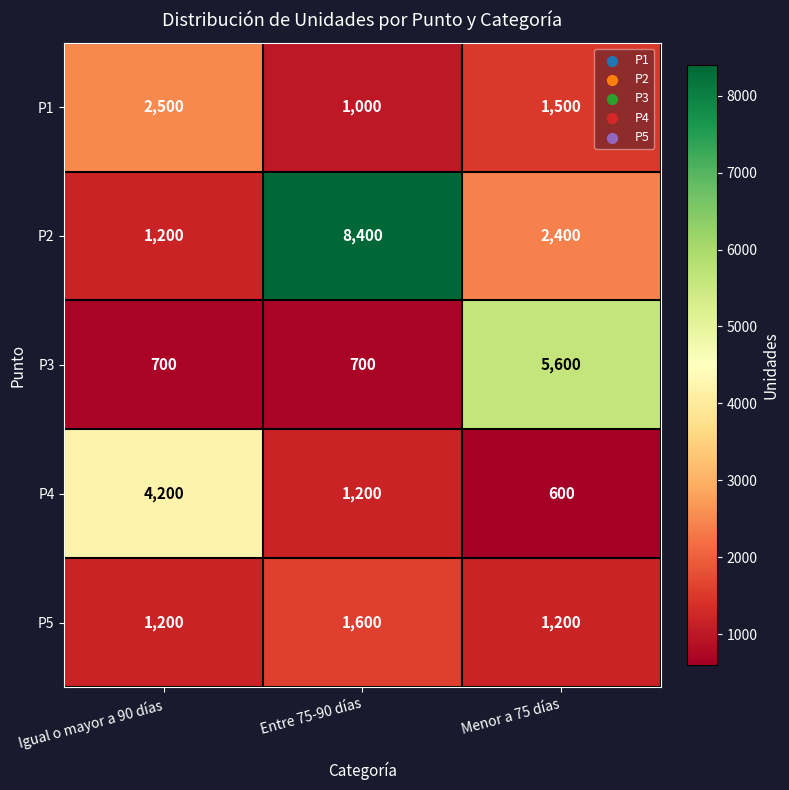

What is the smallest value displayed?

600